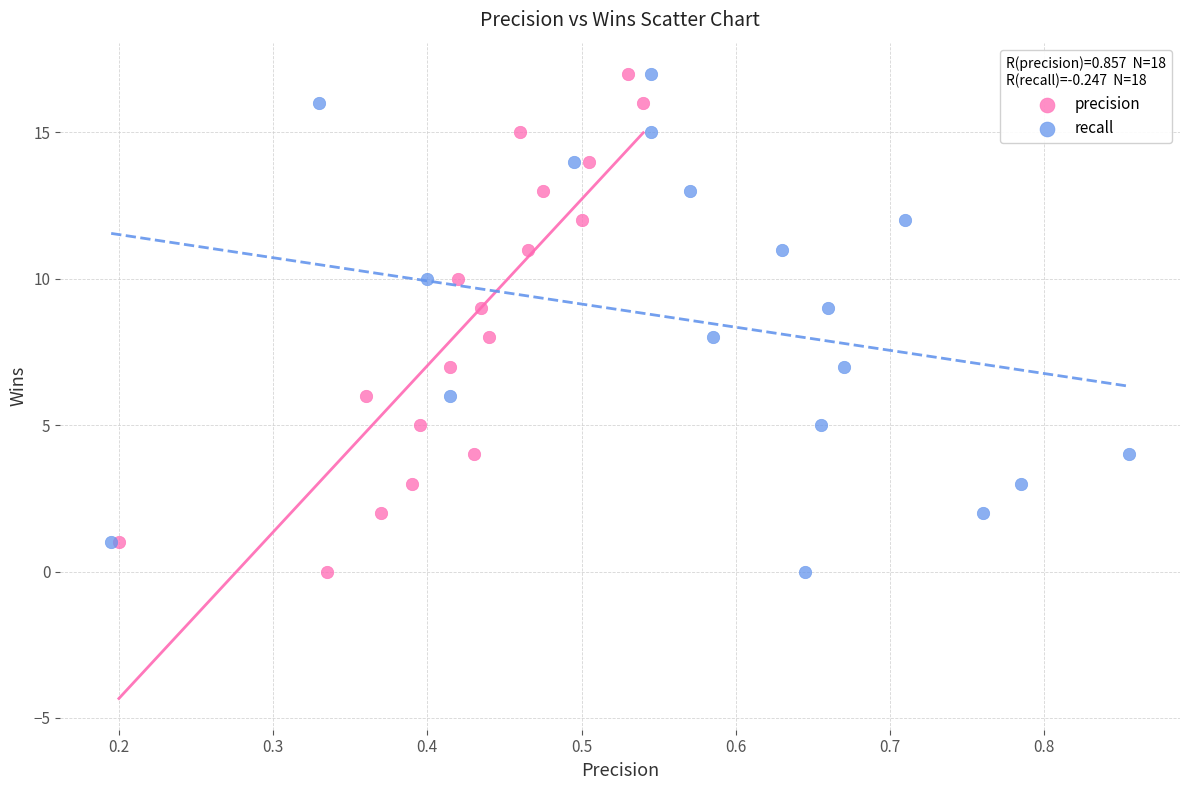

What are all the series names shown in the legend?

precision, recall